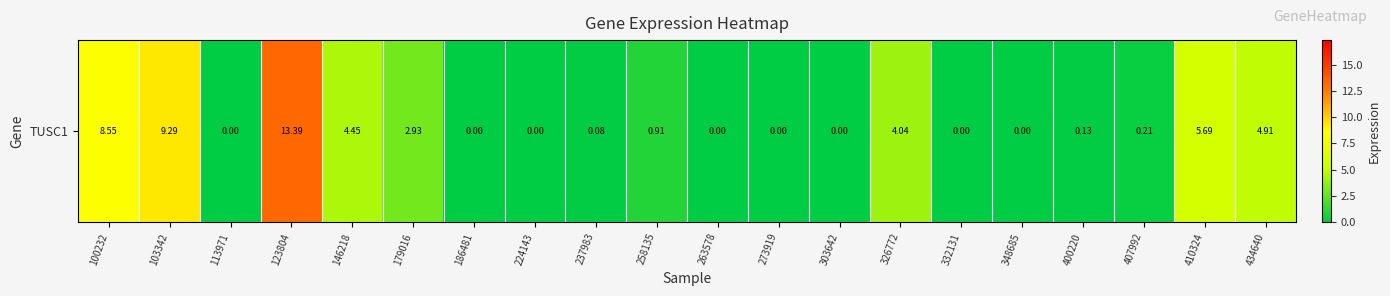

The value at 123804 is 13.4. True or false?

True